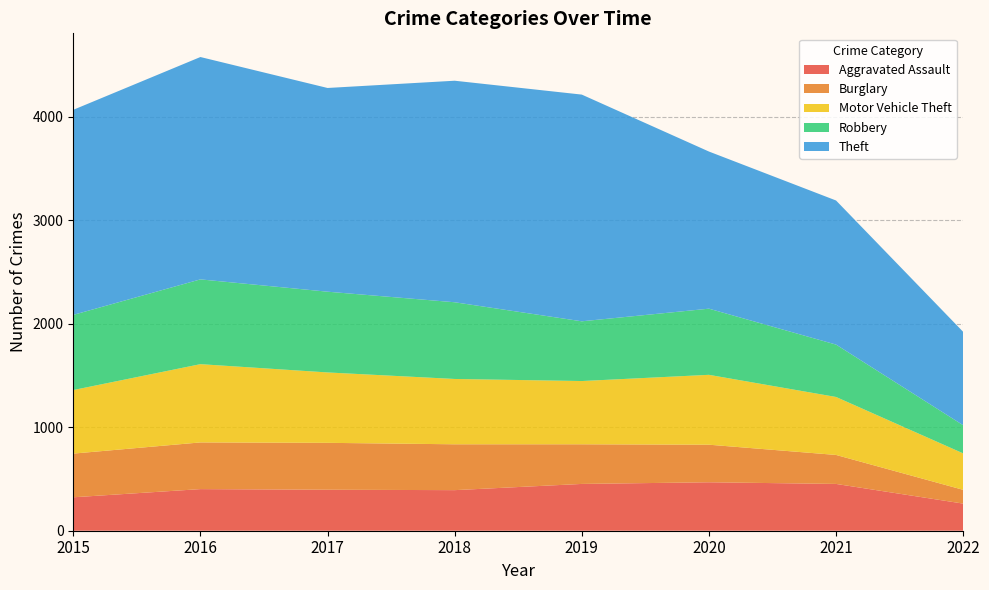

Reading left to right, what are all the values shown in this chart?

Aggravated Assault: 2015=323	2016=402	2017=396	2018=392	2019=452	2020=468	2021=452	2022=262
Burglary: 2015=422	2016=451	2017=453	2018=443	2019=383	2020=363	2021=280	2022=133
Motor Vehicle Theft: 2015=614	2016=756	2017=680	2018=631	2019=611	2020=675	2021=560	2022=352
Robbery: 2015=726	2016=819	2017=780	2018=741	2019=577	2020=639	2021=506	2022=272
Theft: 2015=1981	2016=2148	2017=1968	2018=2140	2019=2190	2020=1518	2021=1392	2022=902